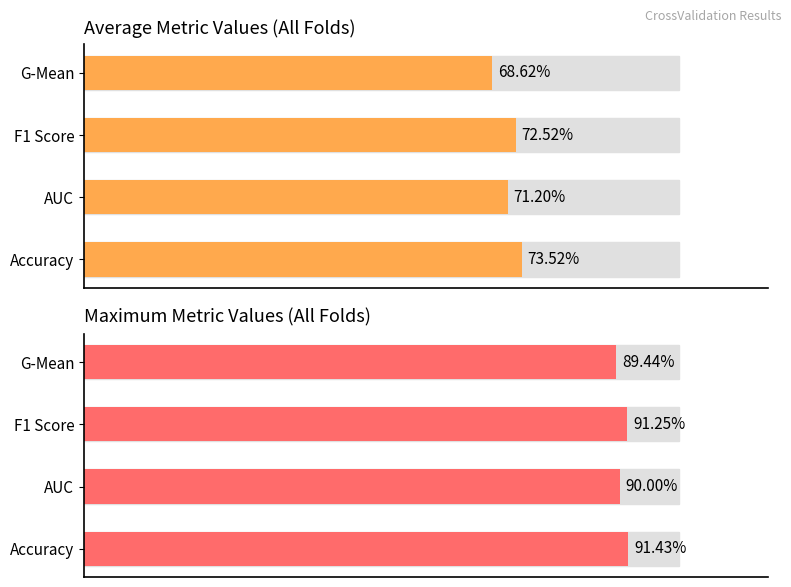

What is the value of the Average metric value bar at the 3rd from the left?

0.7